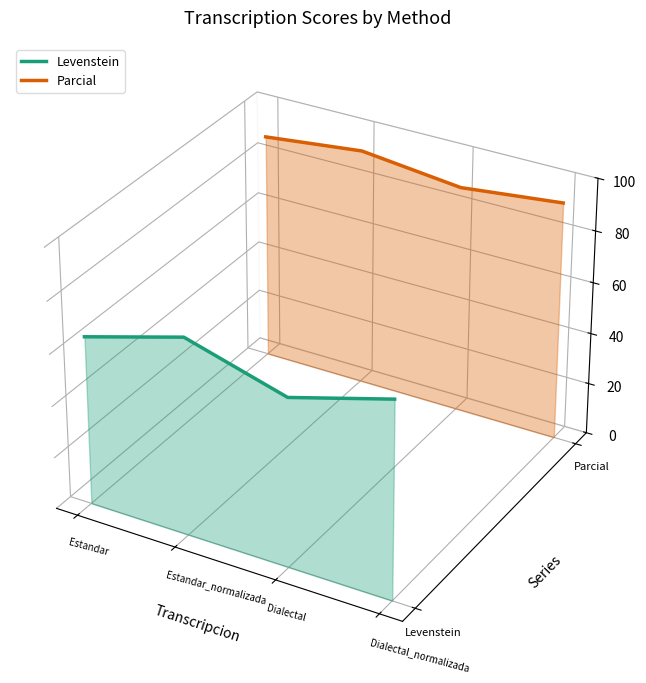

True or false: Parcial has more than 0 points higher than both neighbors.

False